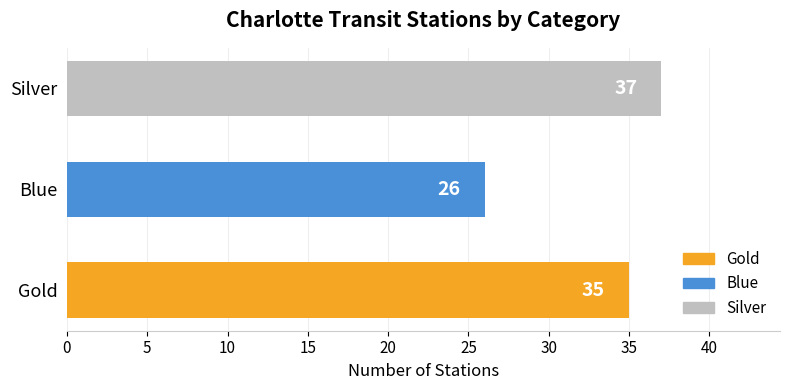

What is the smallest value displayed?

26